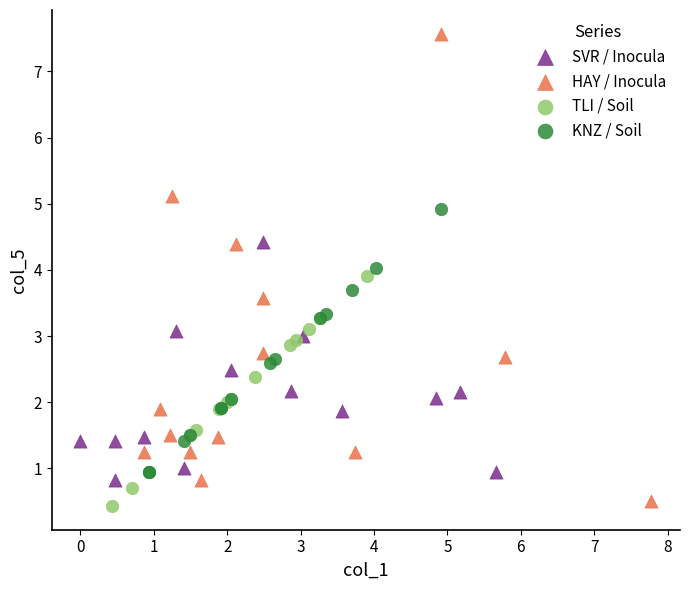

What are all the series names shown in the legend?

SVR / Inocula, HAY / Inocula, TLI / Soil, KNZ / Soil